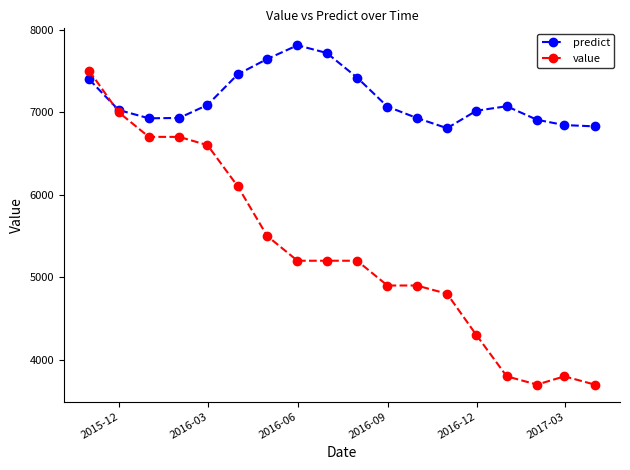

Rank the series by their average value, from lowest to highest.

value, predict